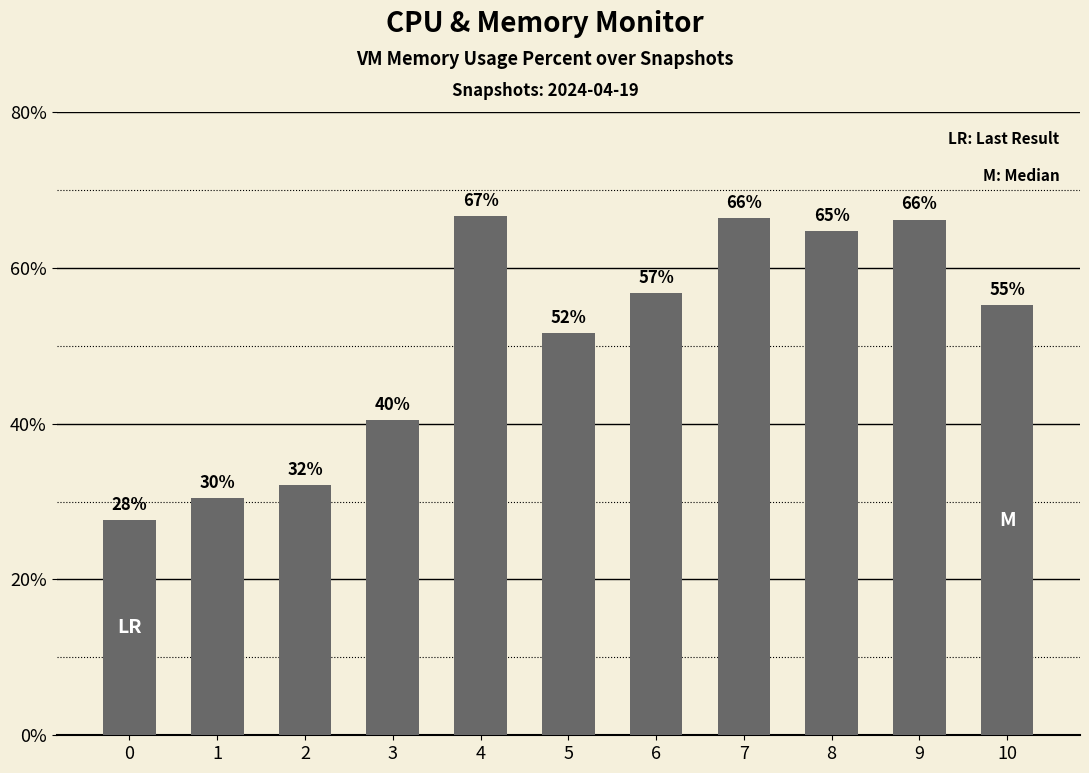

True or false: the data shows 66.2 at 9.

True